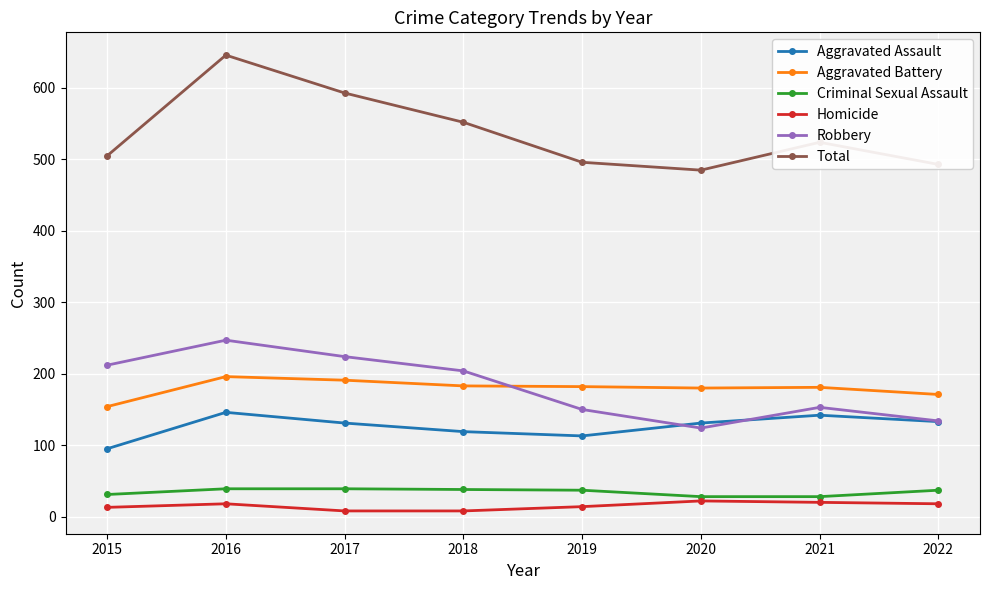

Does the chart have visible grid lines?

Yes